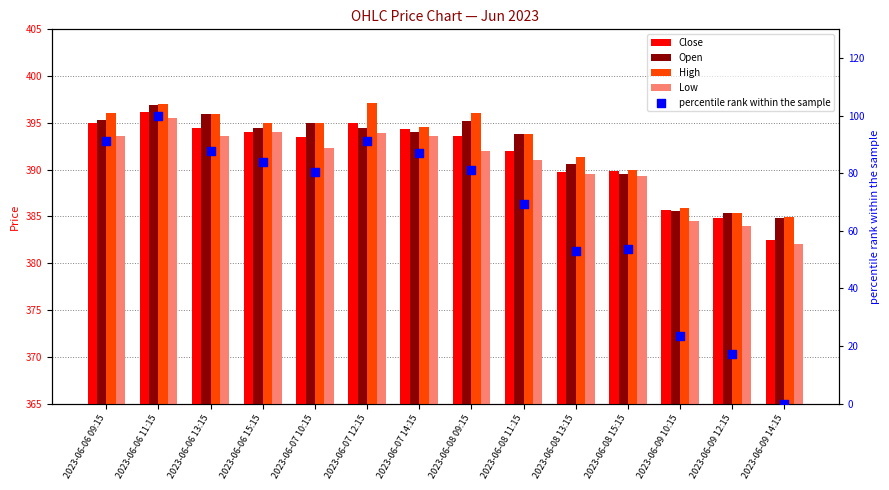

What are all the series names shown in the legend?

Close, Open, High, Low, percentile rank within the sample